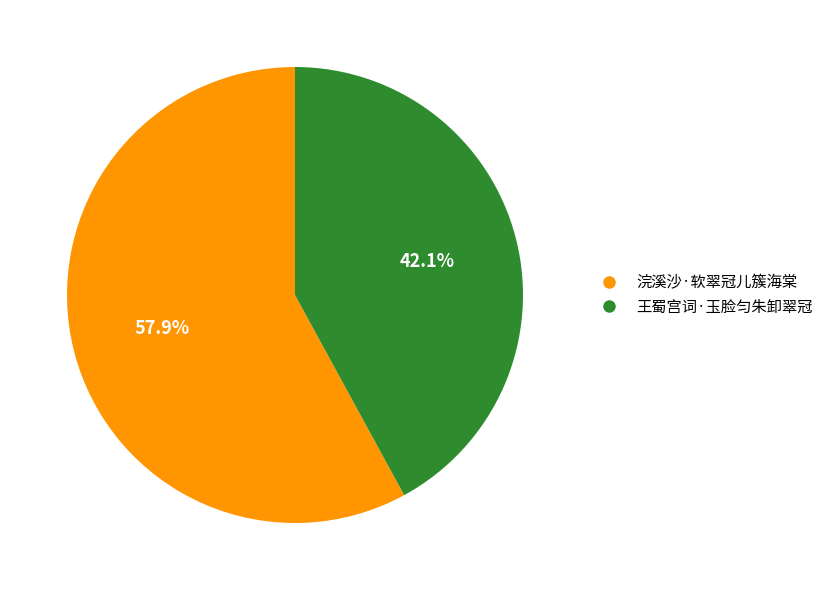

How much of the chart is everything except 王蜀宫词·玉脸匀朱卸翠冠?

57.9%